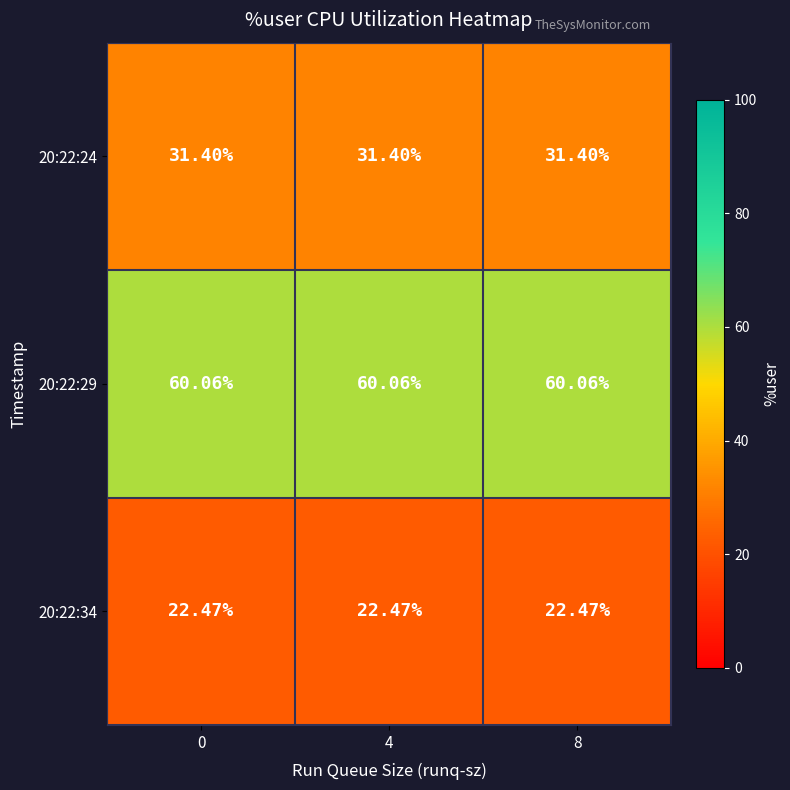

Reading right to left, list all the values displayed in this chart.

20:22:24: 8=31.4	4=31.4	0=31.4
20:22:29: 8=60.1	4=60.1	0=60.1
20:22:34: 8=22.5	4=22.5	0=22.5